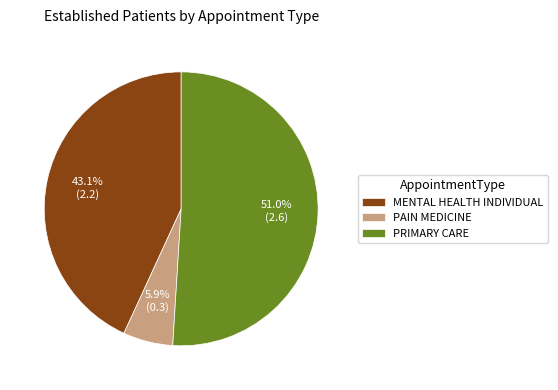

Between PAIN MEDICINE and MENTAL HEALTH INDIVIDUAL, which is larger?

MENTAL HEALTH INDIVIDUAL